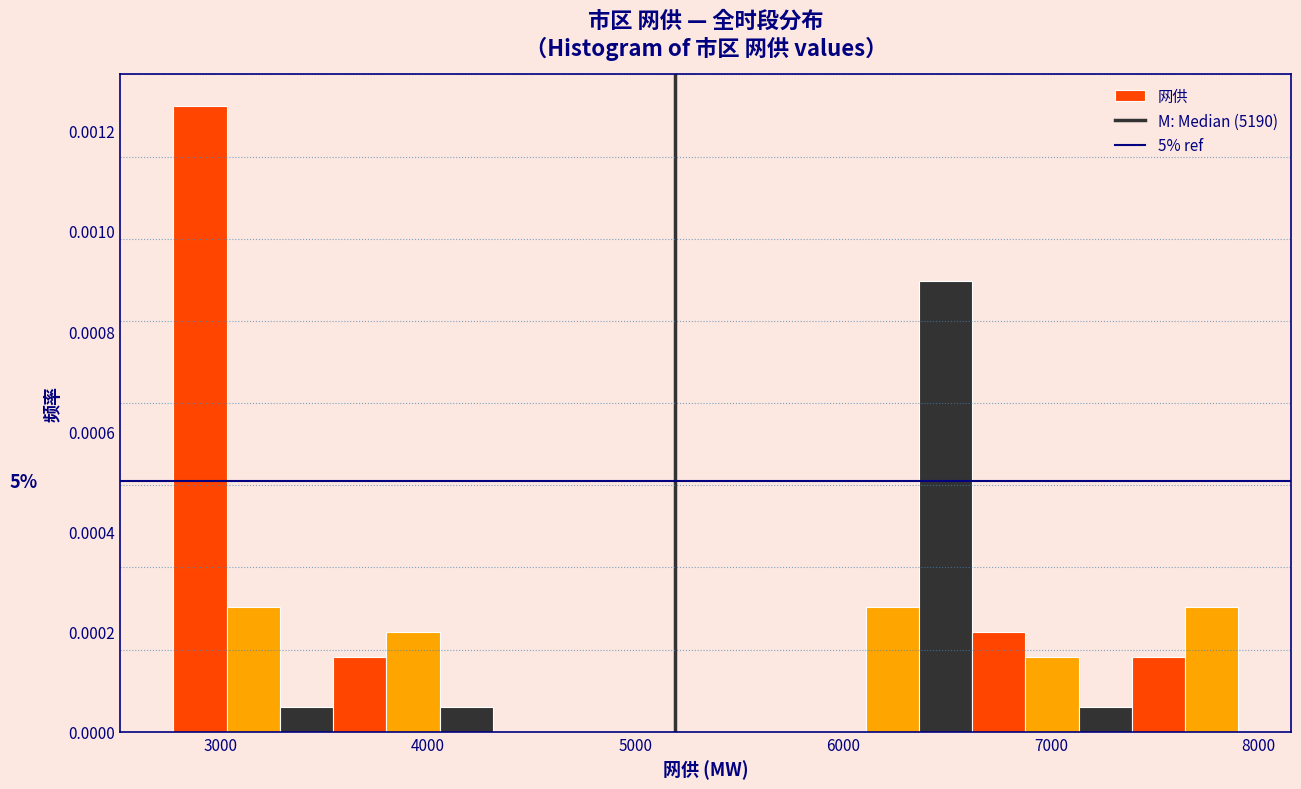

Read against the x-axis, roughly where is the centre of the tallest bar?

2900